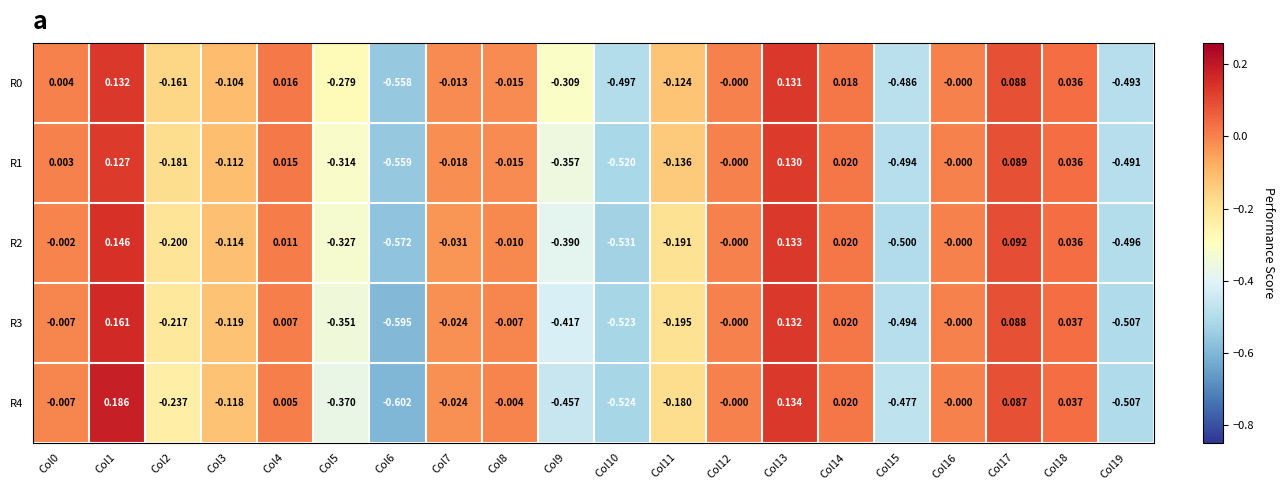

Is the value of R4 at Col7 greater than the value of R2 at Col4?

No